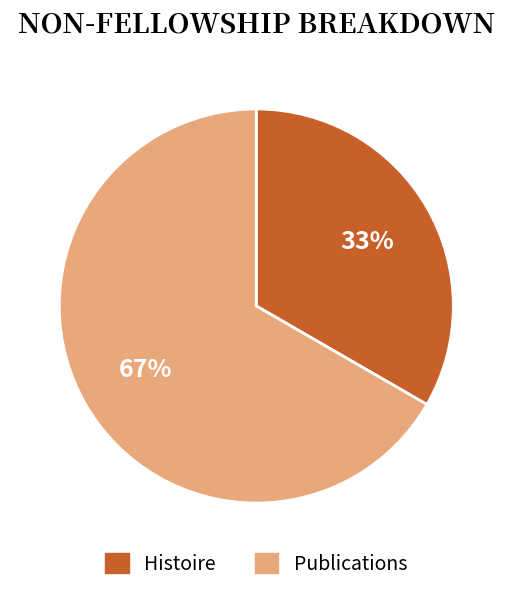

The Publications slice represents 67% of the pie. True or false?

True